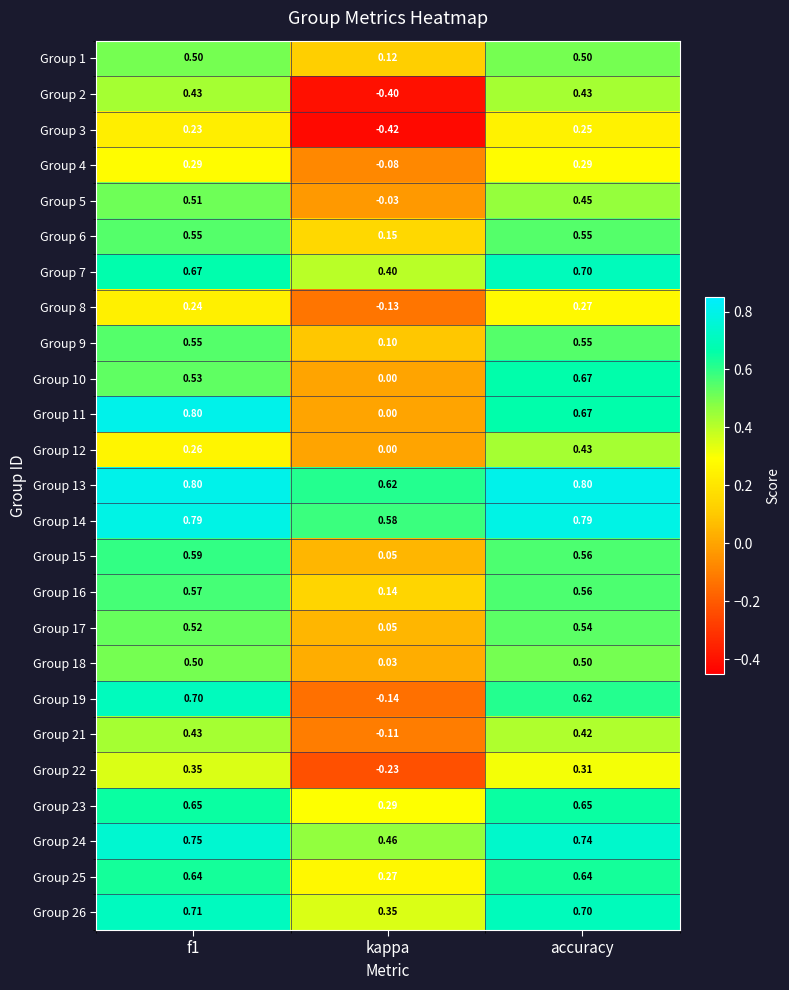

At which label is Group 26 closest to 0?

kappa